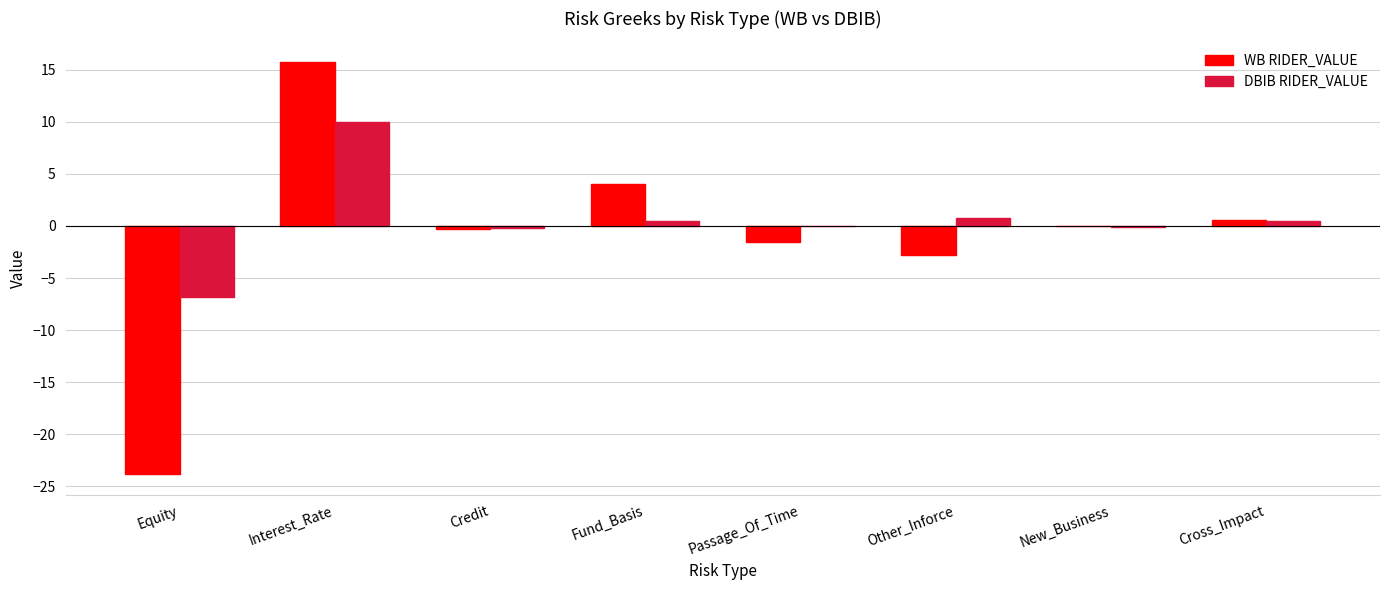

What is the total value across all series at Other_Inforce?

-2.0